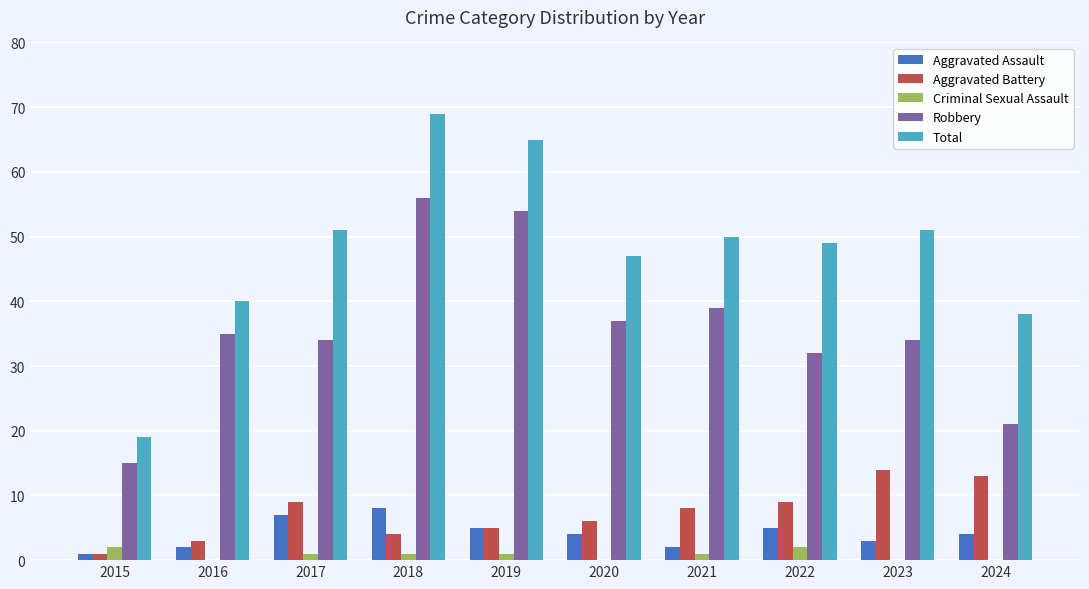

What is the greatest value displayed?

69